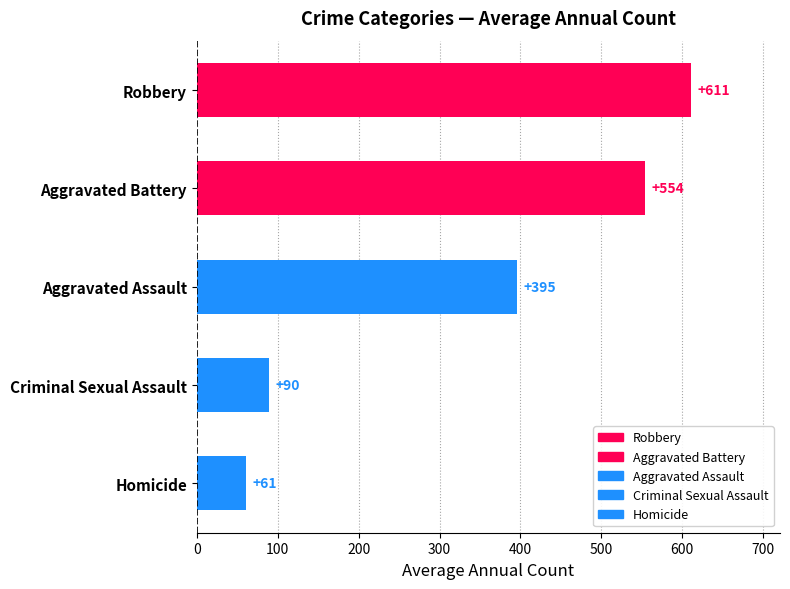

What is the label of the 4th bar from the top?

Criminal Sexual Assault